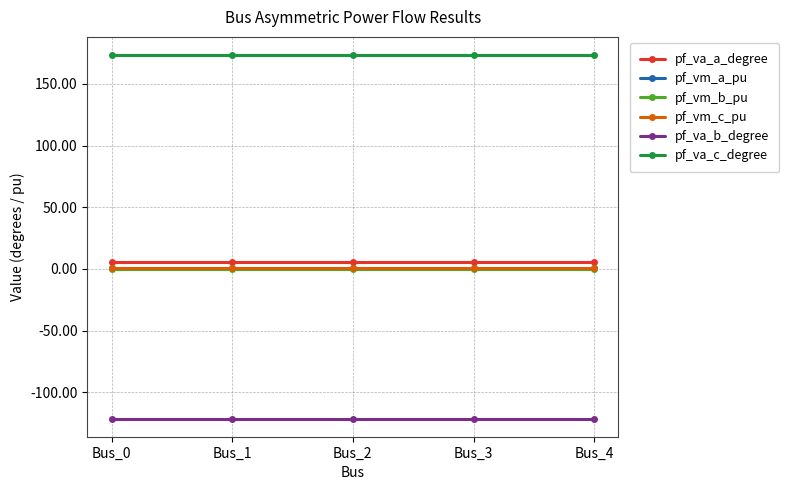

True or false: pf_vm_b_pu and pf_va_c_degree cross at least once.

False